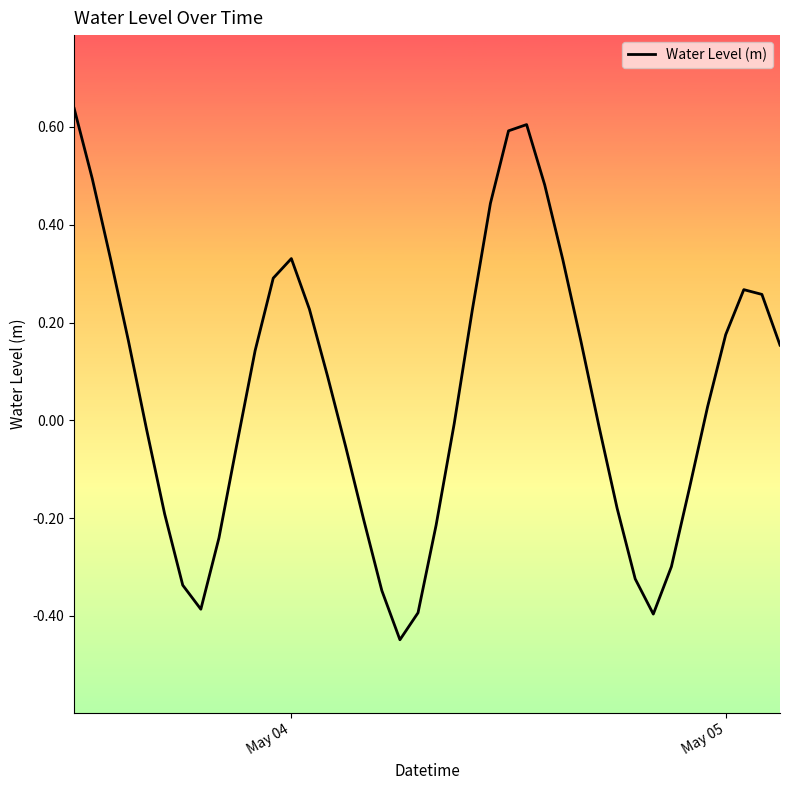

What is the difference between the maximum and minimum values?

1.1